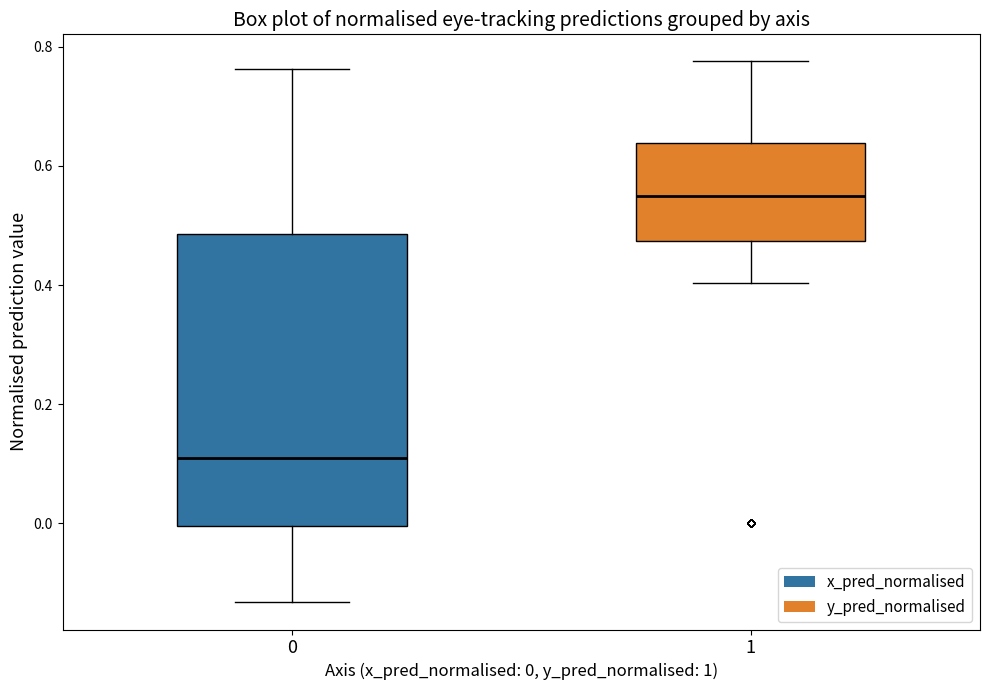

Which box's median line is the highest?

1